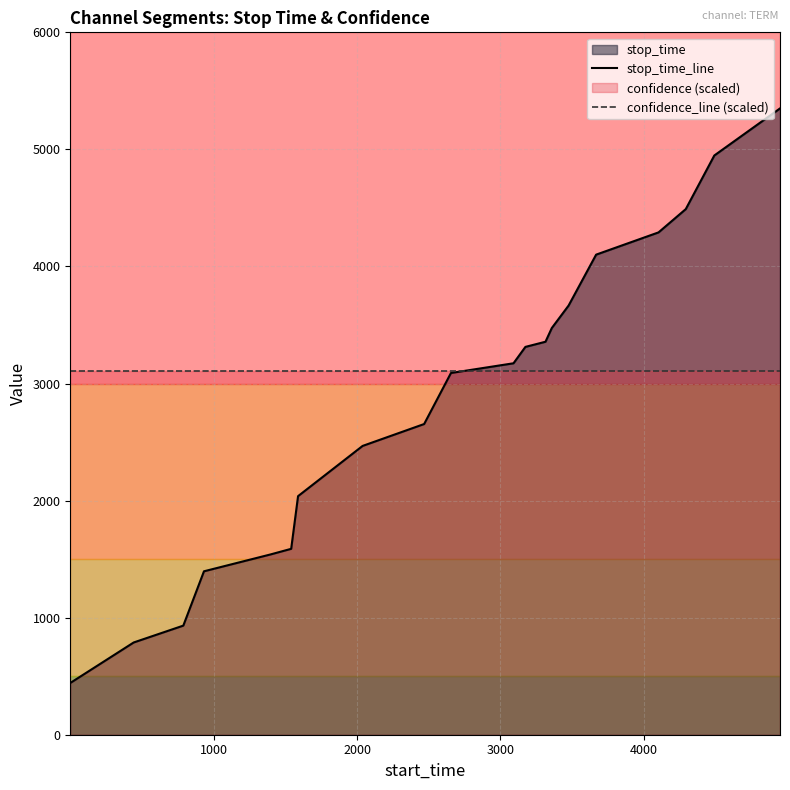

Which series has the widest spread of values?

stop_time_line